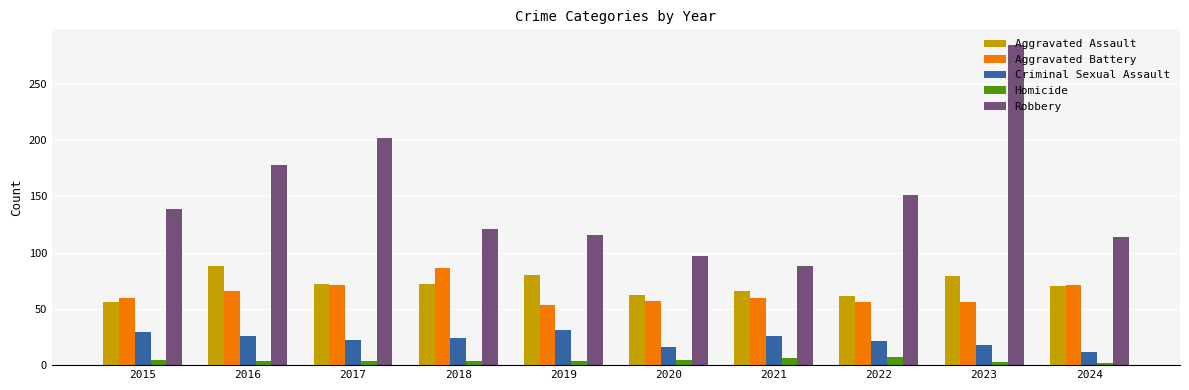

What is the difference between the Homicide values at 2022 and 2023?

4